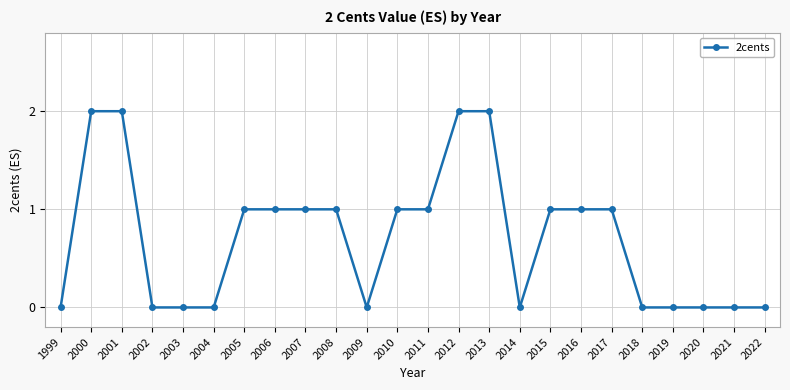

What is the value of the 12th point from the left?

1